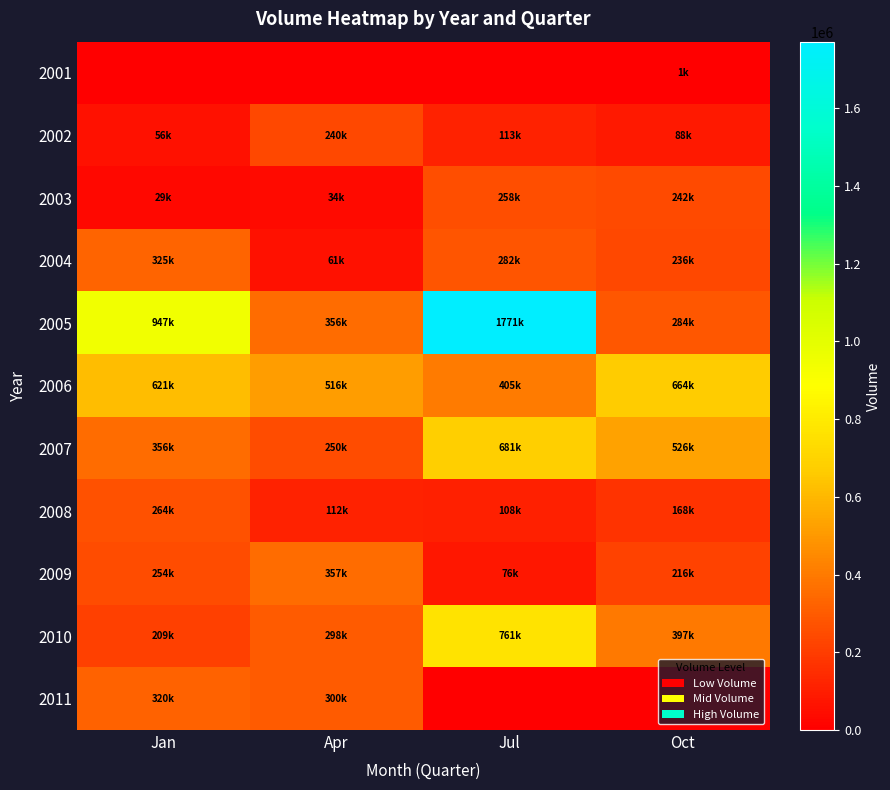

Rank the series at Oct from highest to lowest value.

2006, 2007, 2010, 2005, 2003, 2004, 2009, 2008, 2002, 2001, 2011